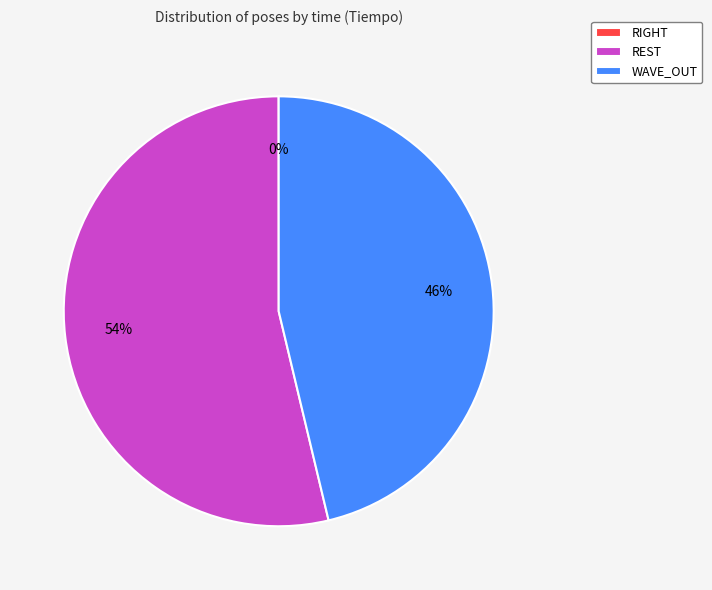

Is it true that REST is 54% of the pie?

True